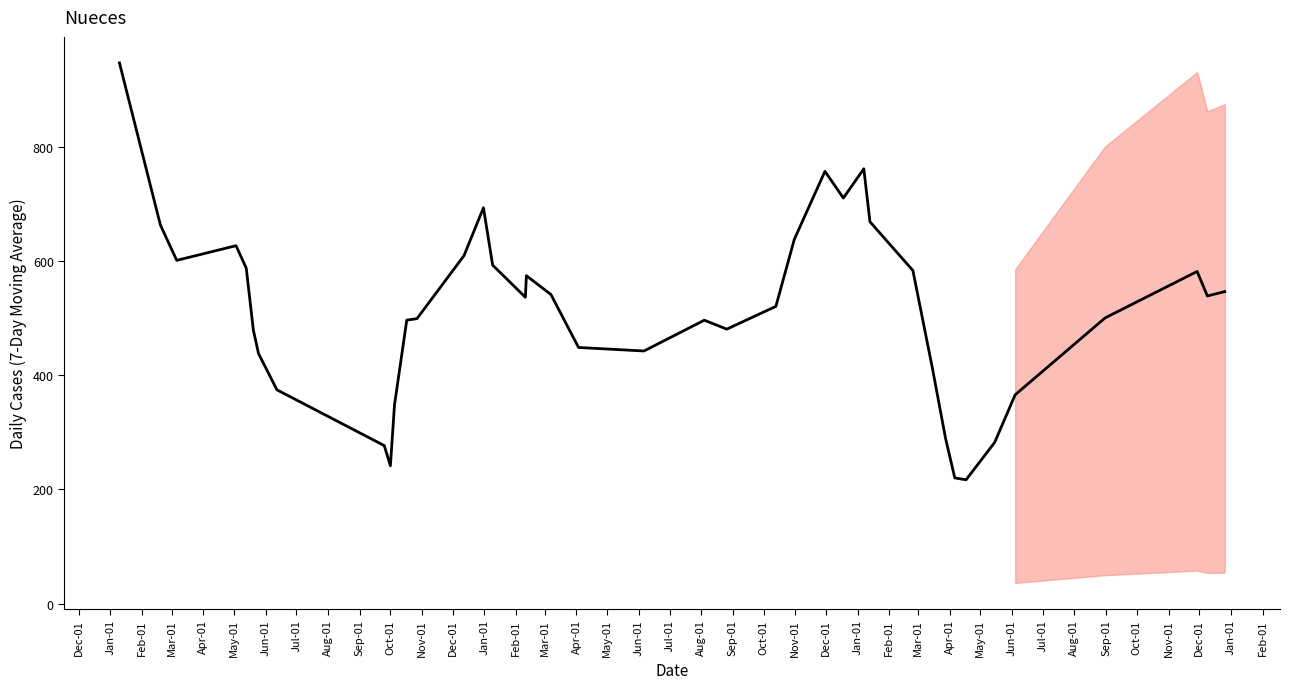

What is the difference between the maximum and minimum values?

729.3